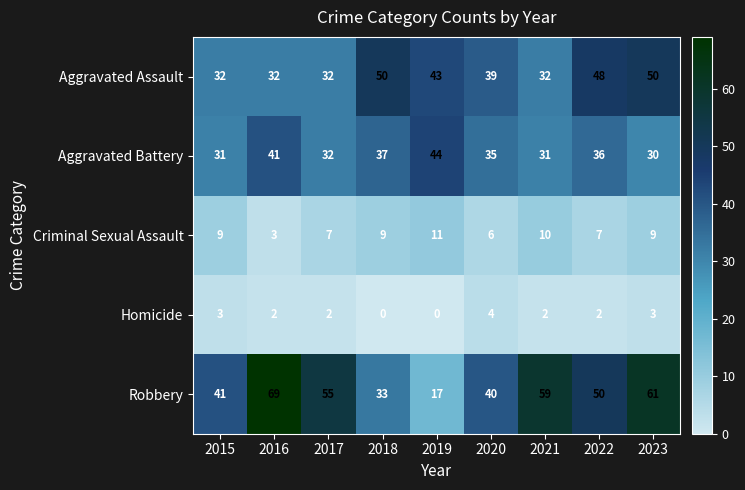

Which series has the widest spread of values?

Robbery